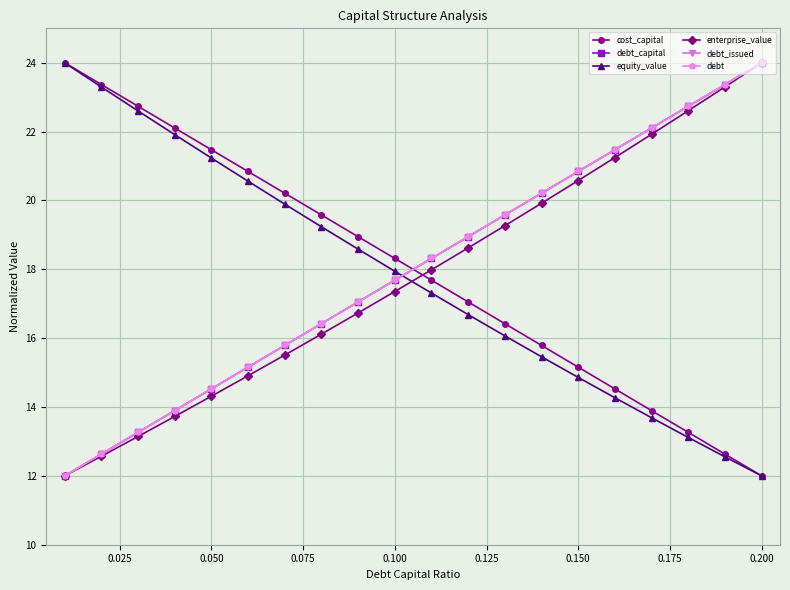

True or false: equity_value has more than 2 points higher than both neighbors.

False